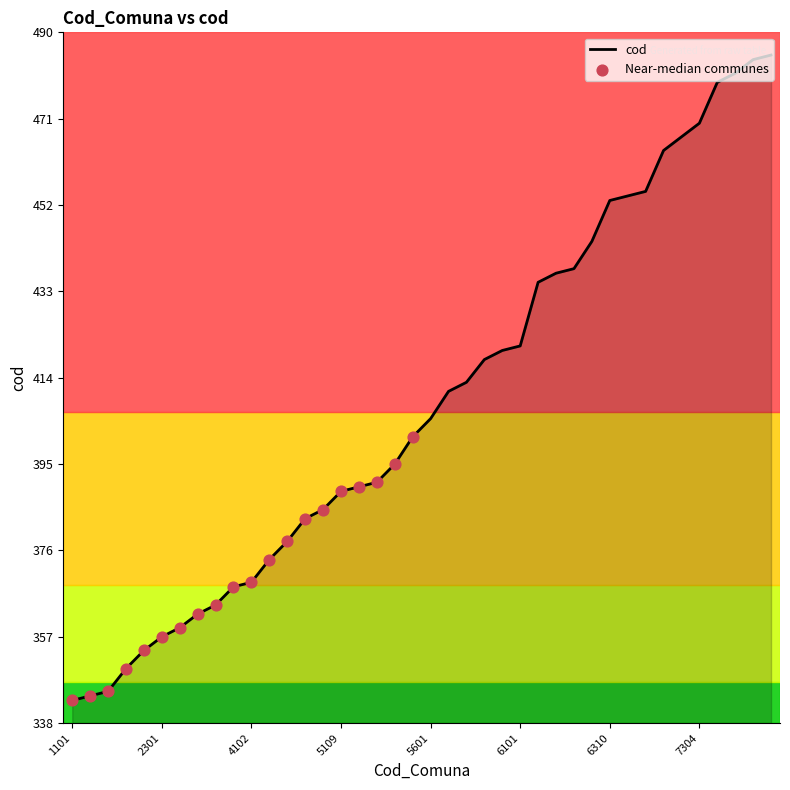

What is the greatest value displayed?

485